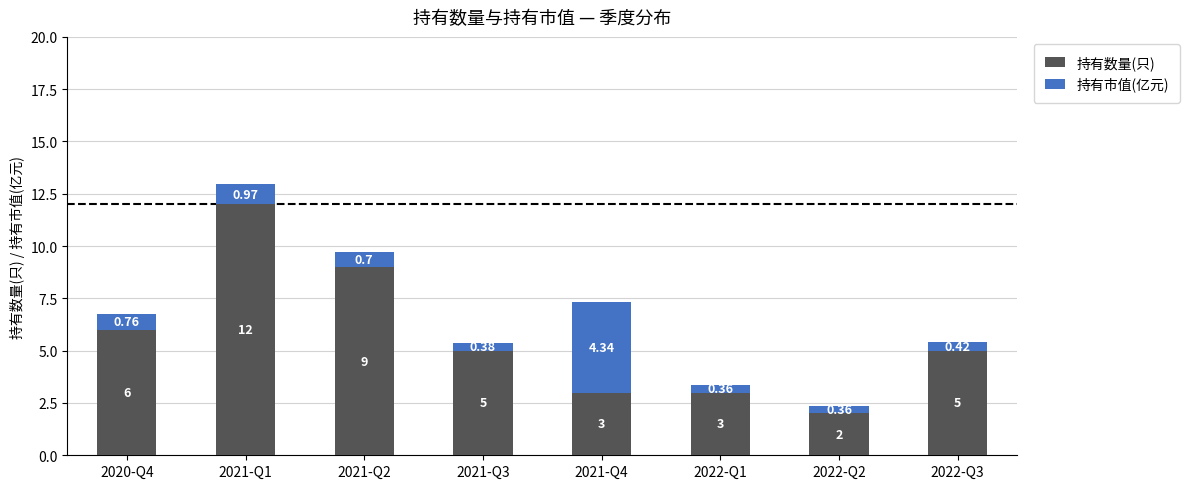

At which category is the sum across all series the highest?

2021-Q1